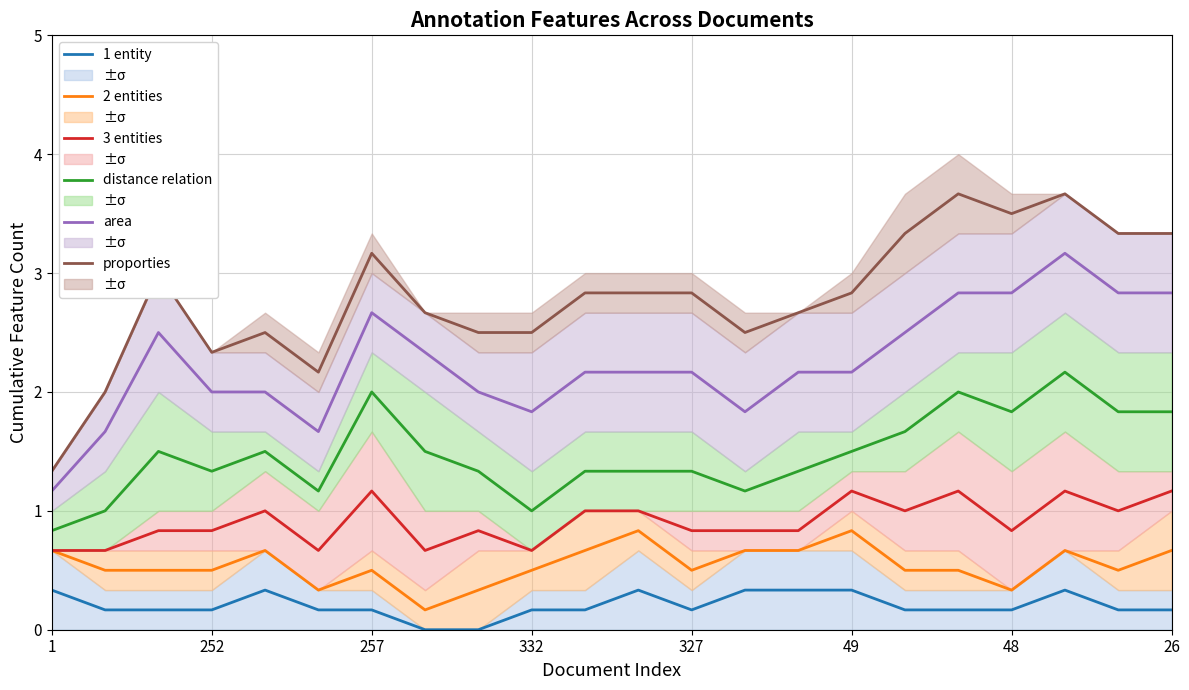

Read the distance relation value at 1.

0.8